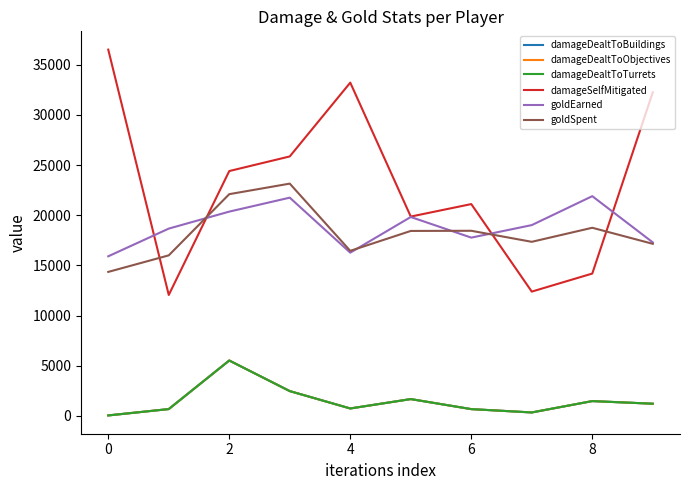

Does the chart display data point markers on the line(s)?

No